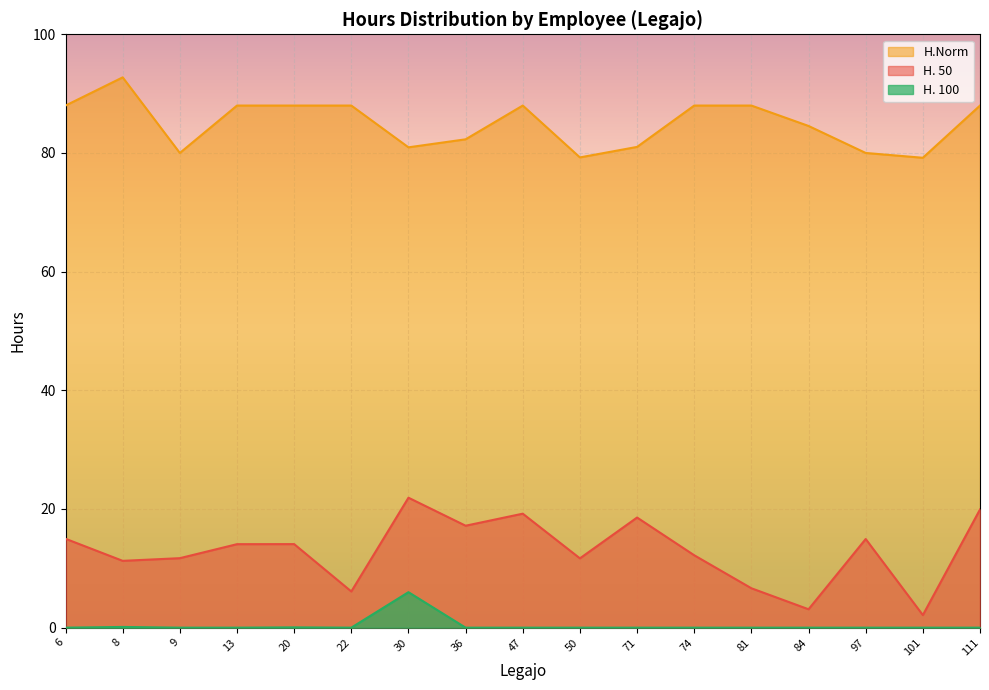

How many data points does each series have?

17